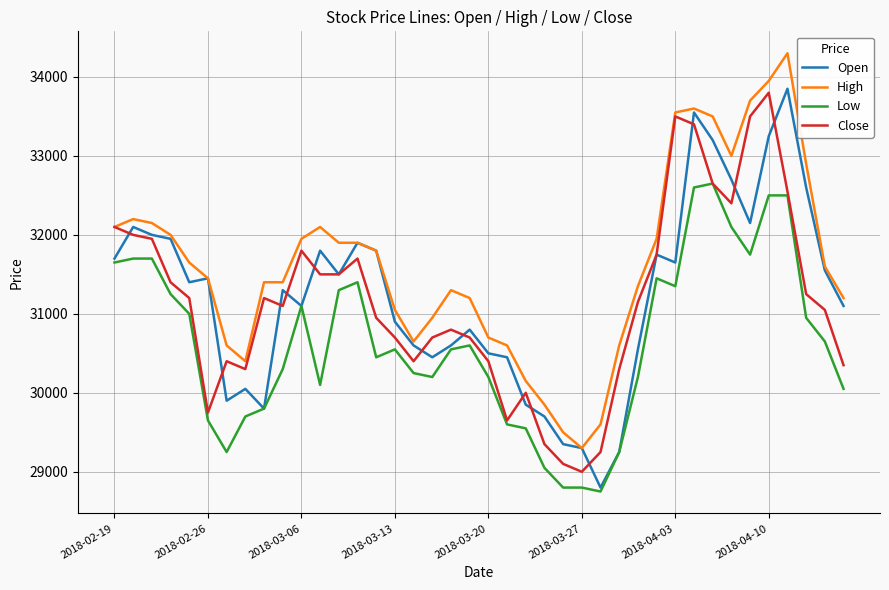

Which series has the largest total across all categories?

High